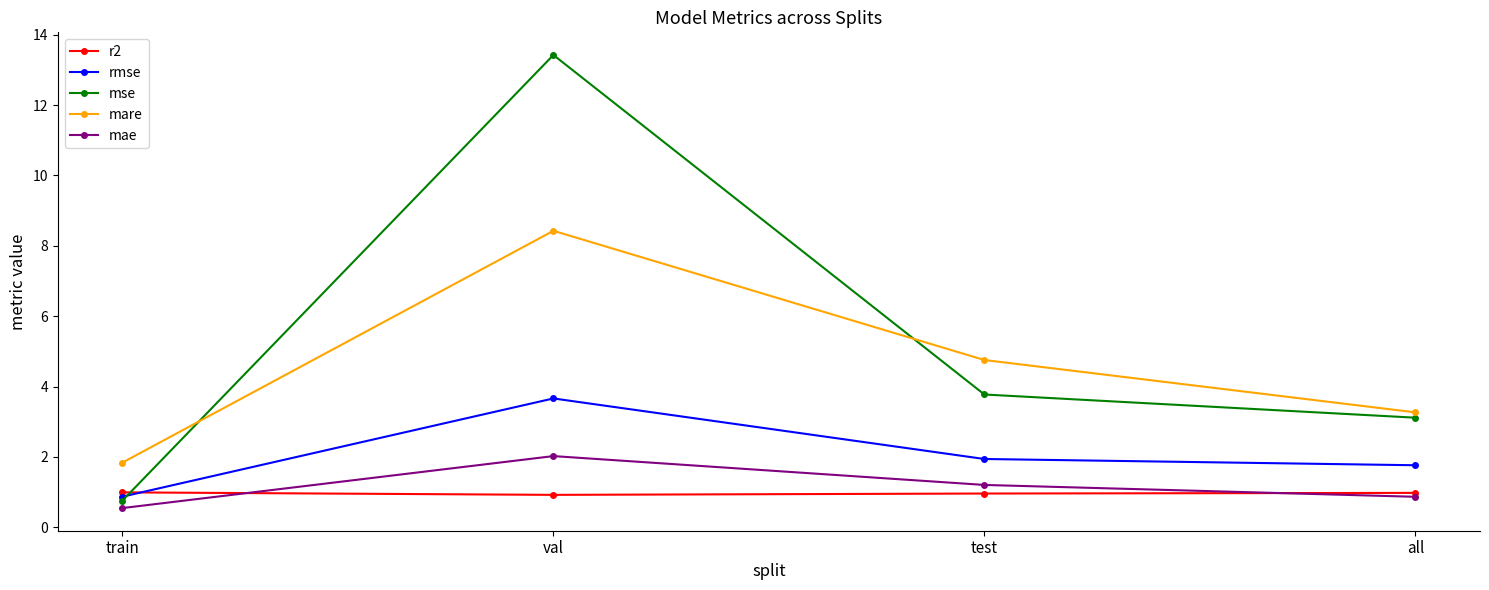

How many data points in mse are above 3?

3